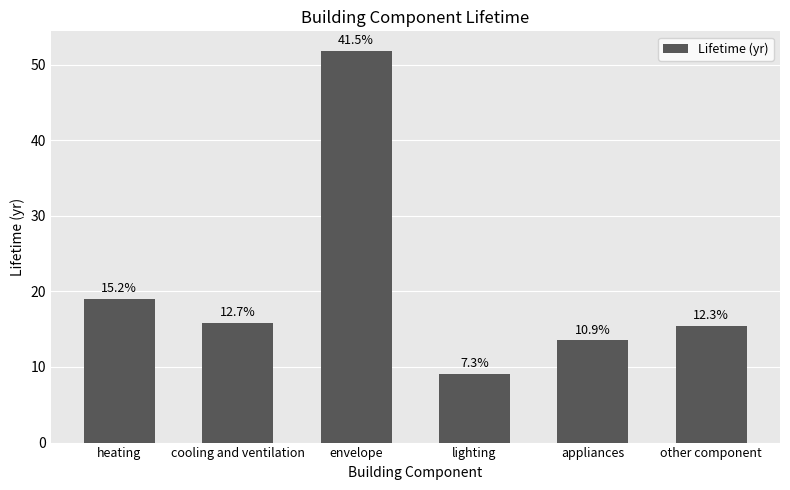

Where is the data nearest to the value 30?

heating